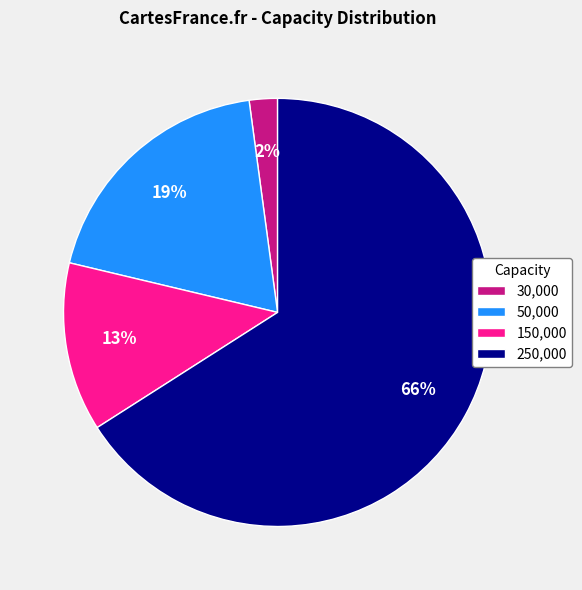

What percentage is the 30,000 slice, to the nearest percent?

2%